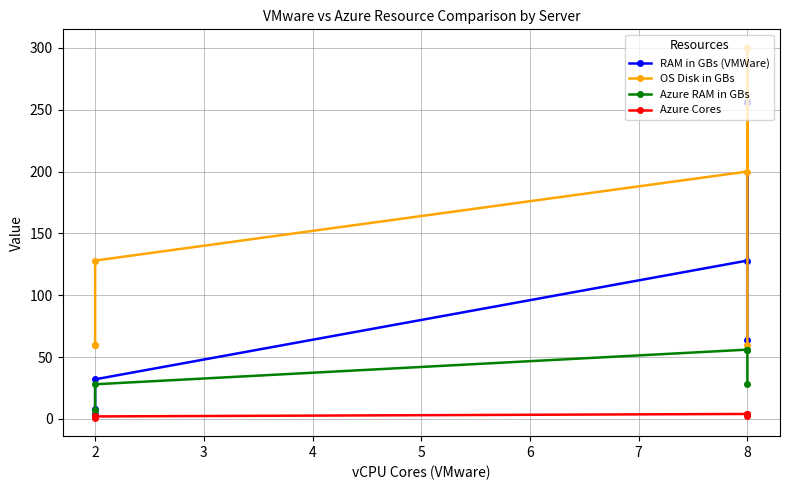

True or false: RAM in GBs (VMWare) has more than 2 points higher than both neighbors.

False